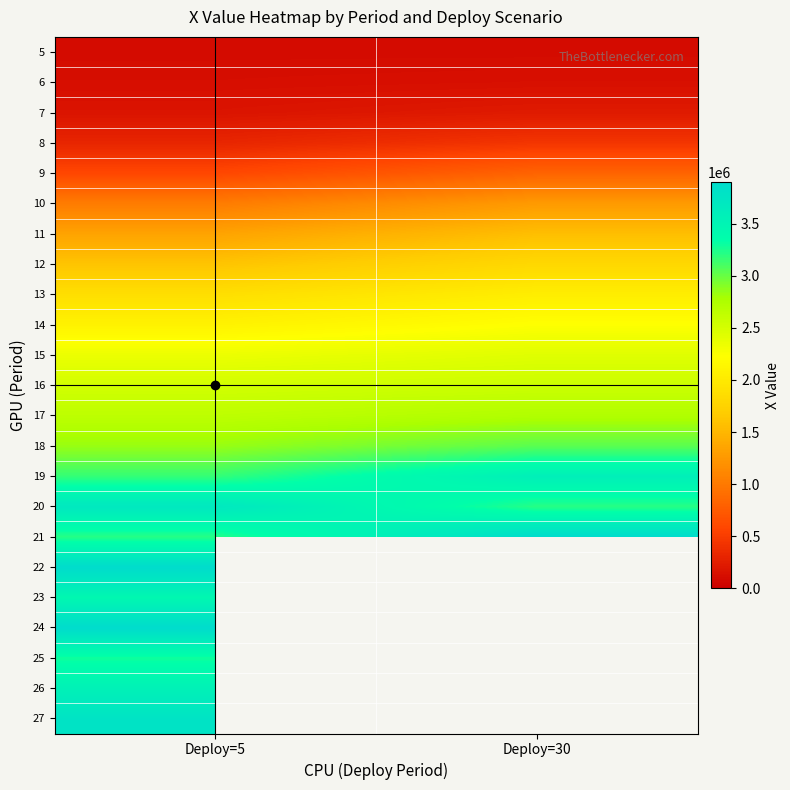

Which series changed the most between Deploy=5 and Deploy=30?

21